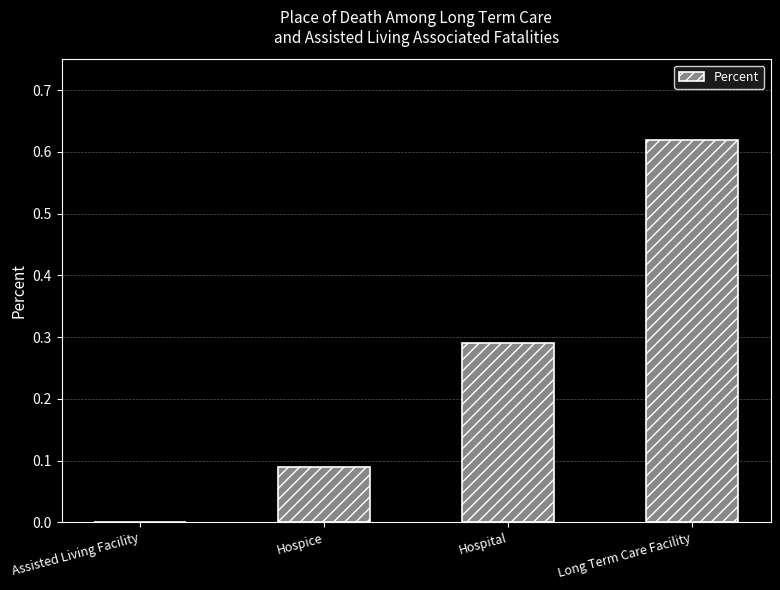

What is the sum of the values at Hospital and Hospice?

0.4